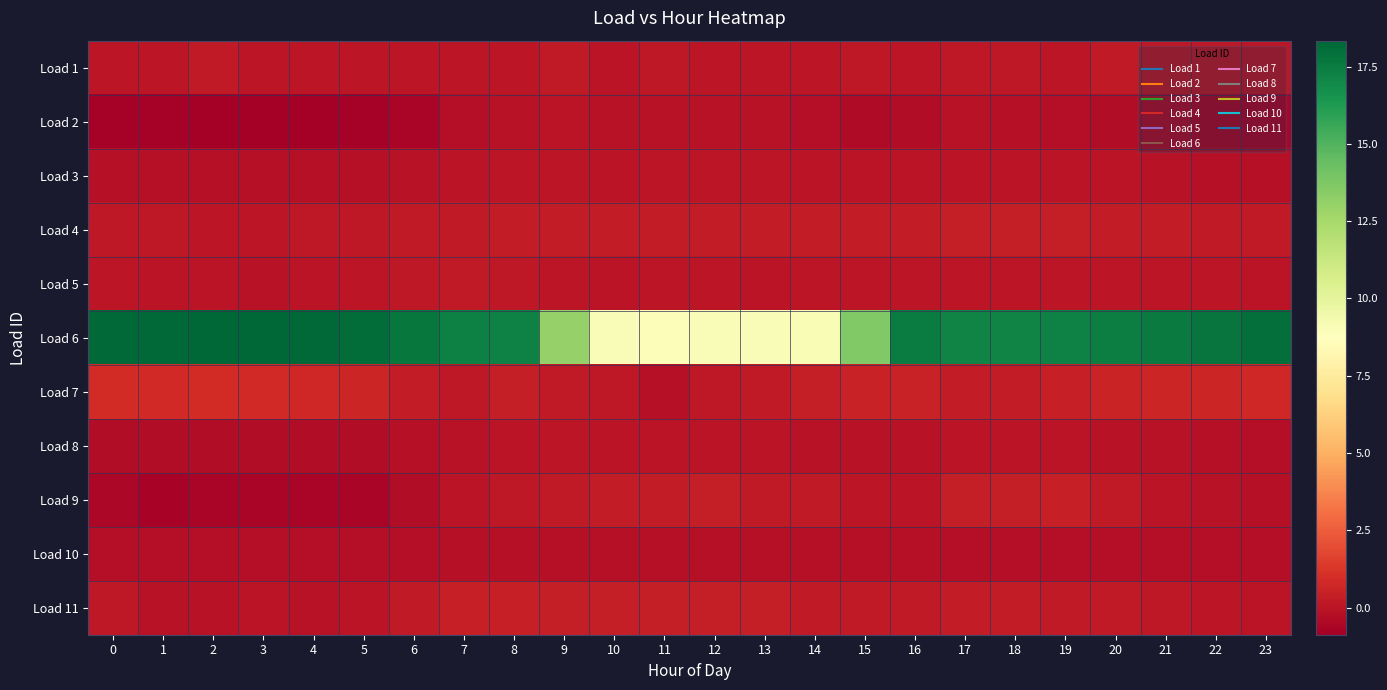

Which series has the largest total across all categories?

Load 6